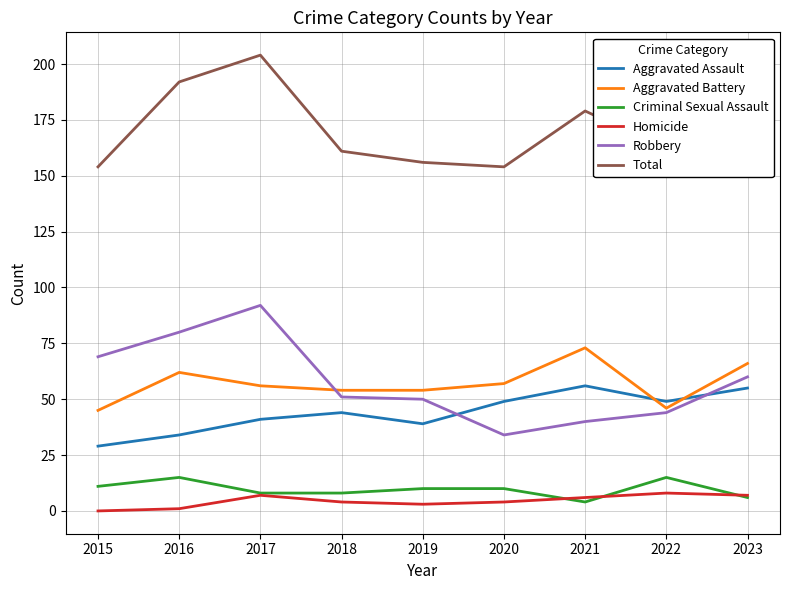

How many interior local peaks does the Total series have?

2